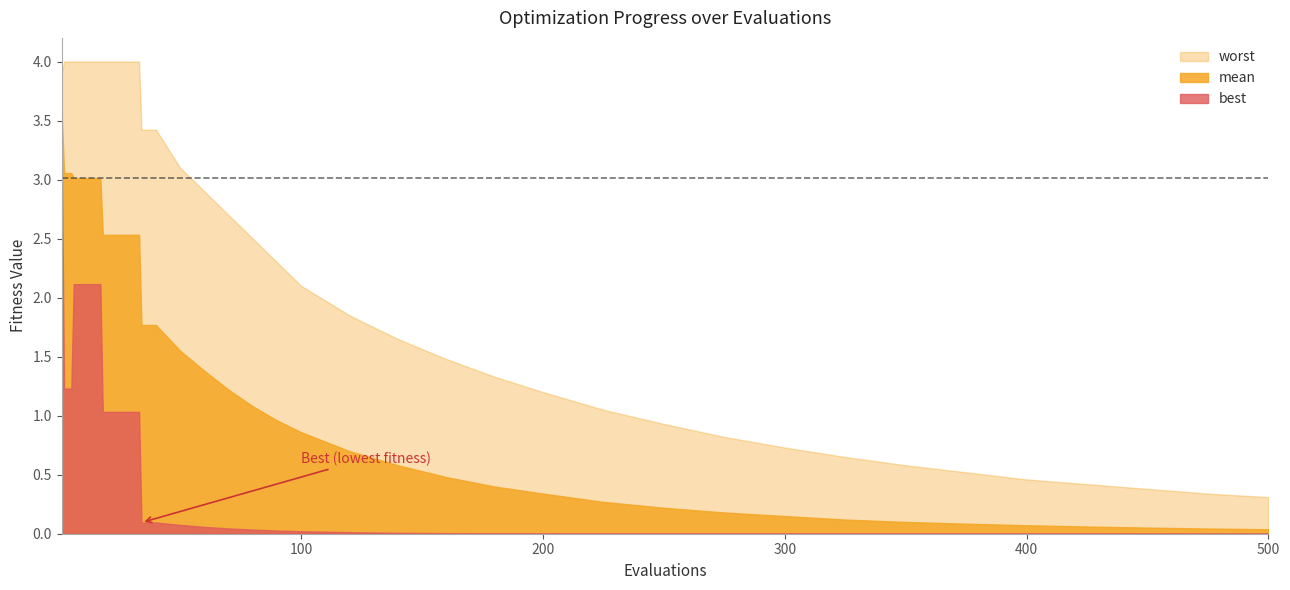

True or false: mean and worst cross at least once.

False